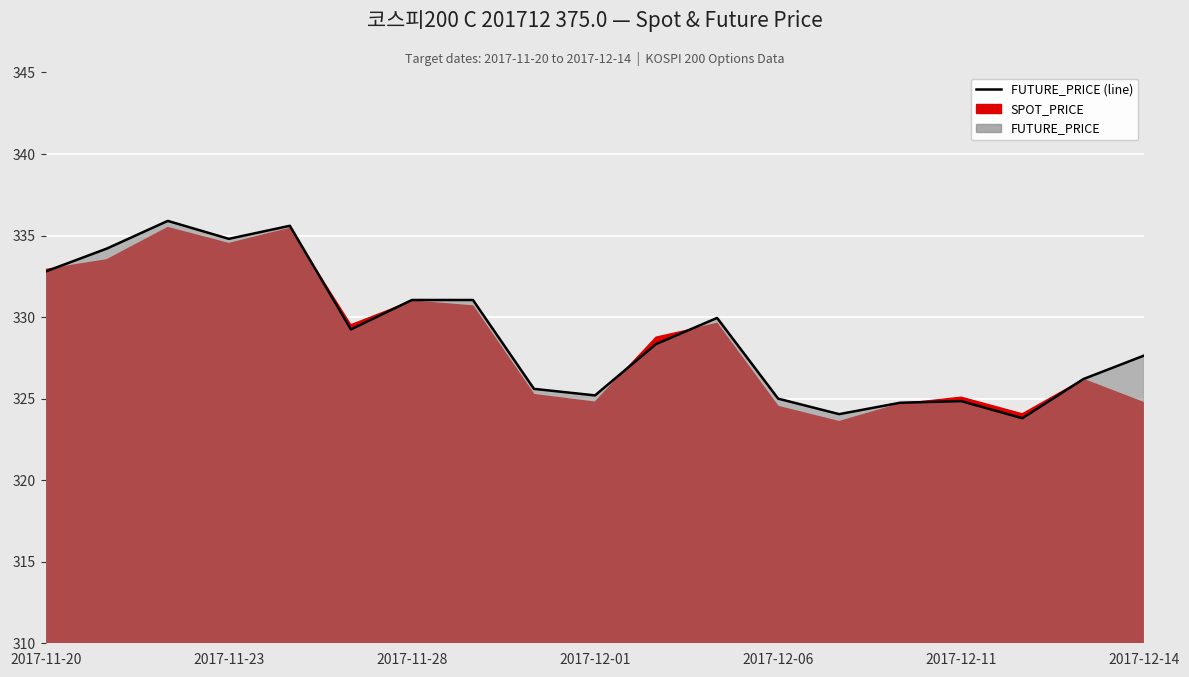

What is the average value?

328.9